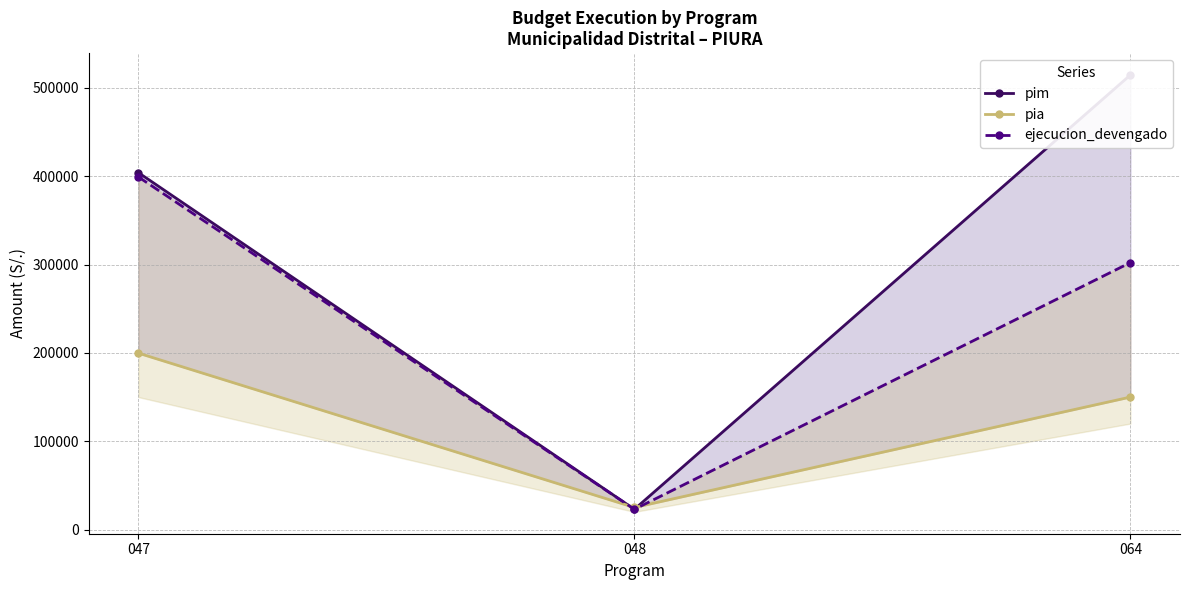

What is the value of the pia point at the 3rd from the left?

150000